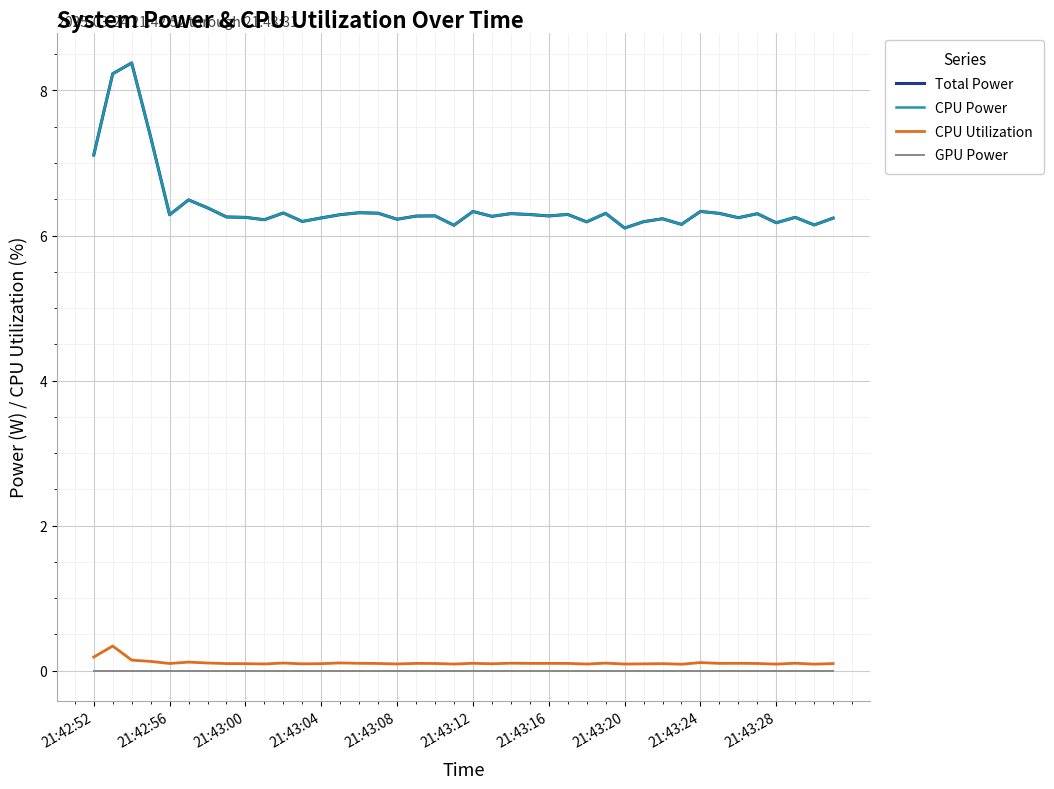

How many interior local peaks does the CPU Utilization series have?

12